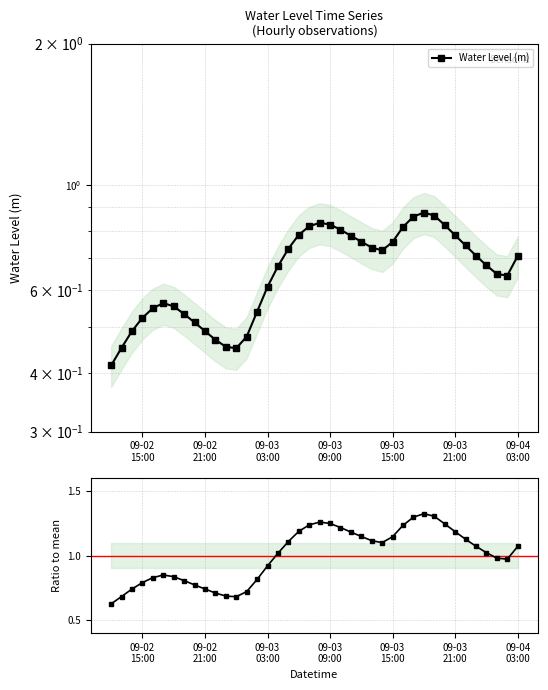

What is the spread (max minus min) of values at 09-03 21:00?

0.4